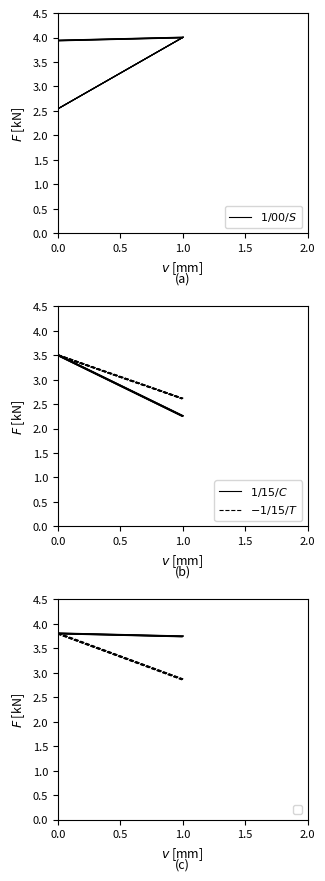

Does the chart display data point markers on the line(s)?

No